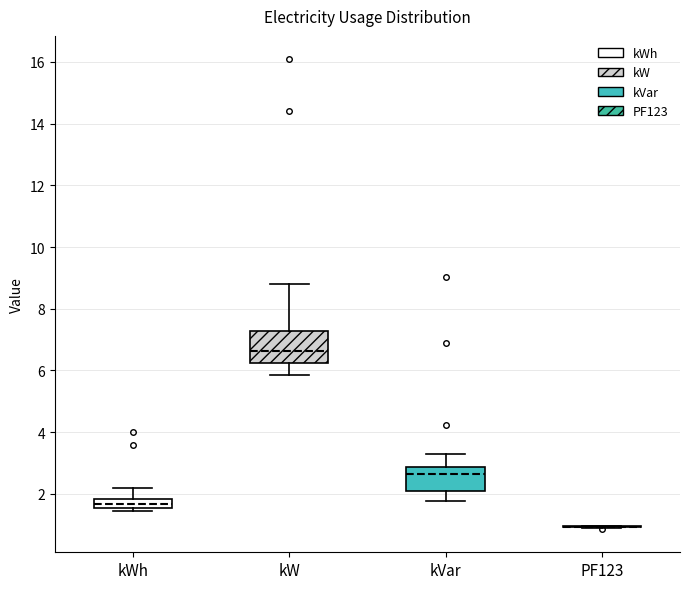

Comparing the boxes themselves (not the whiskers), which one is the tallest?

kW